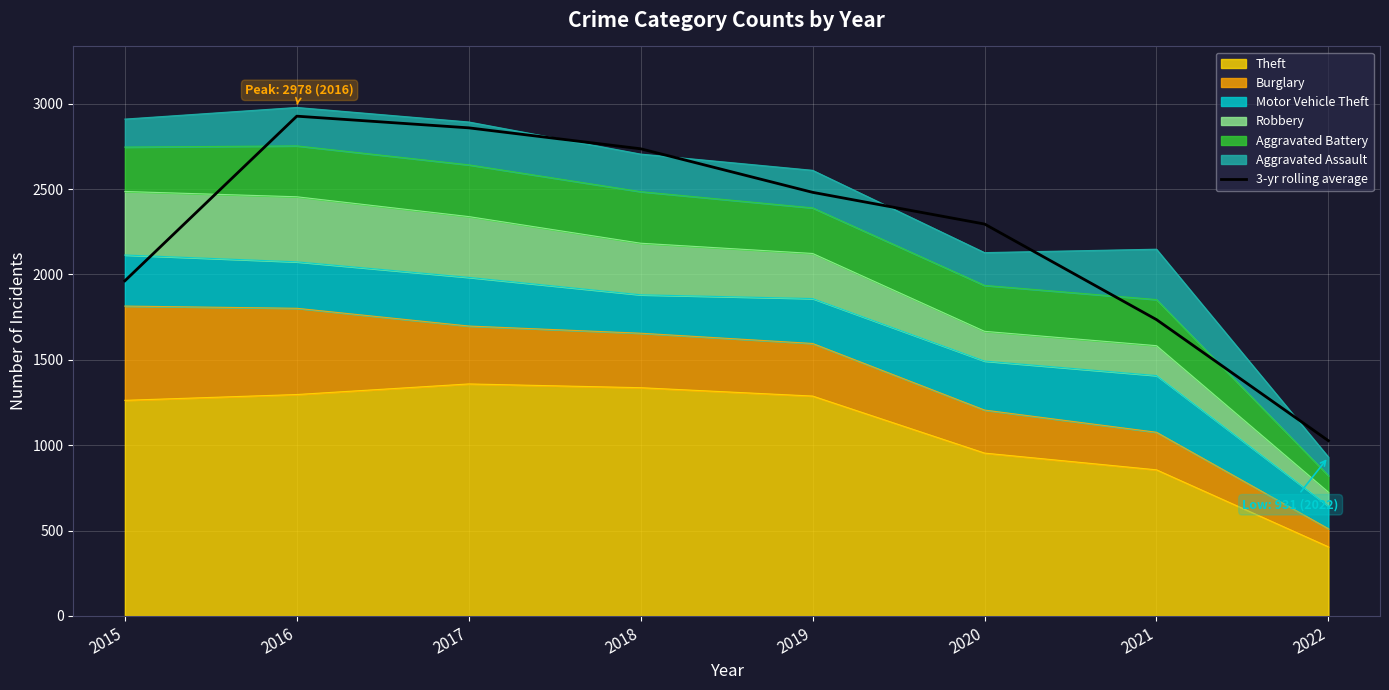

Is it true that the value at 2021 is 2704.5?

False